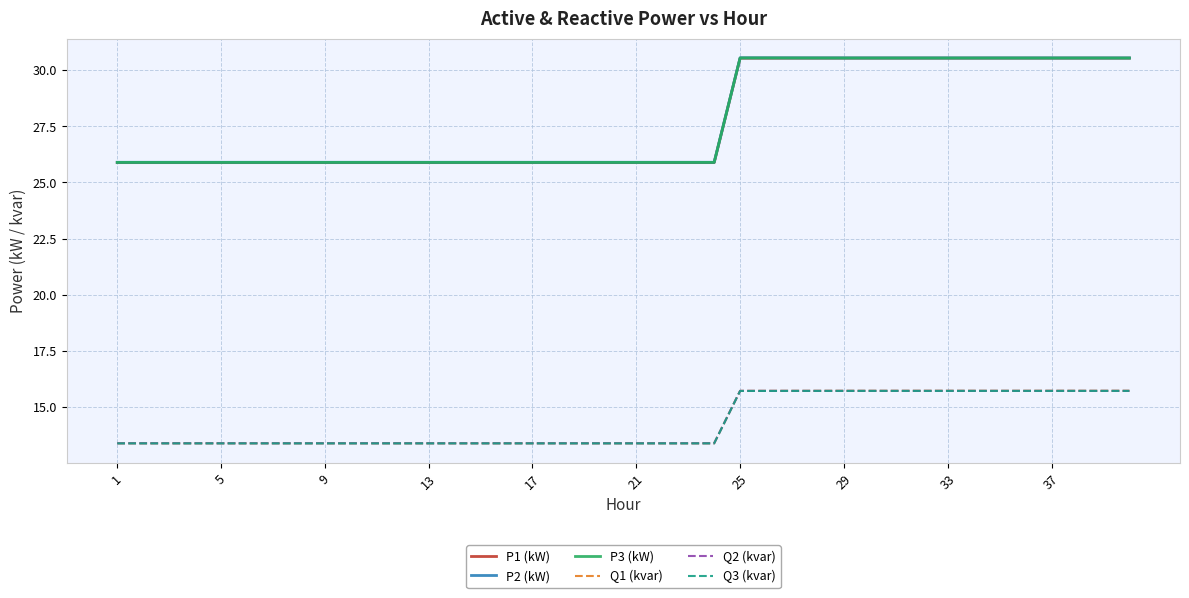

At how many categories does at least one series exceed 25?

40